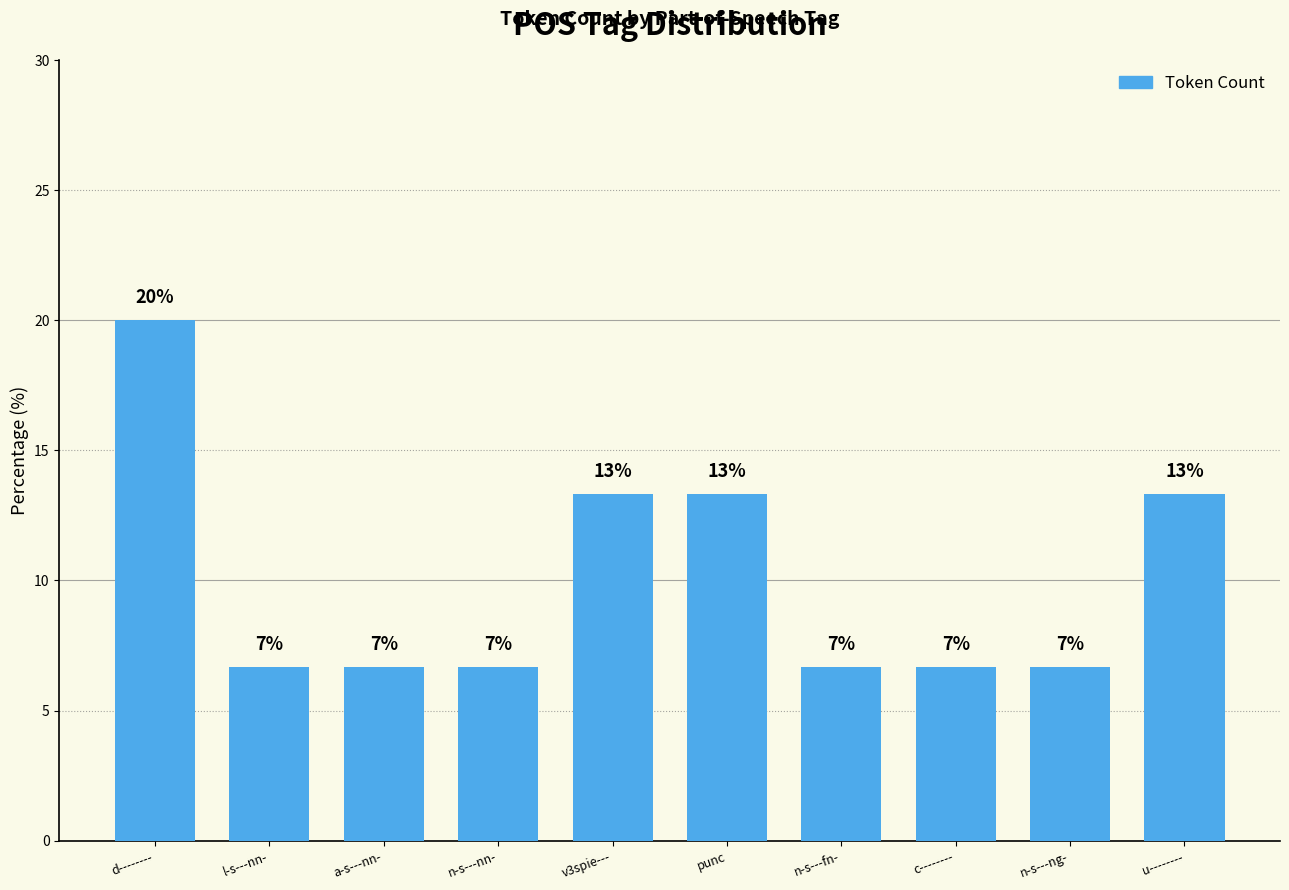

What is the label of the 3rd bar from the left?

a-s---nn-